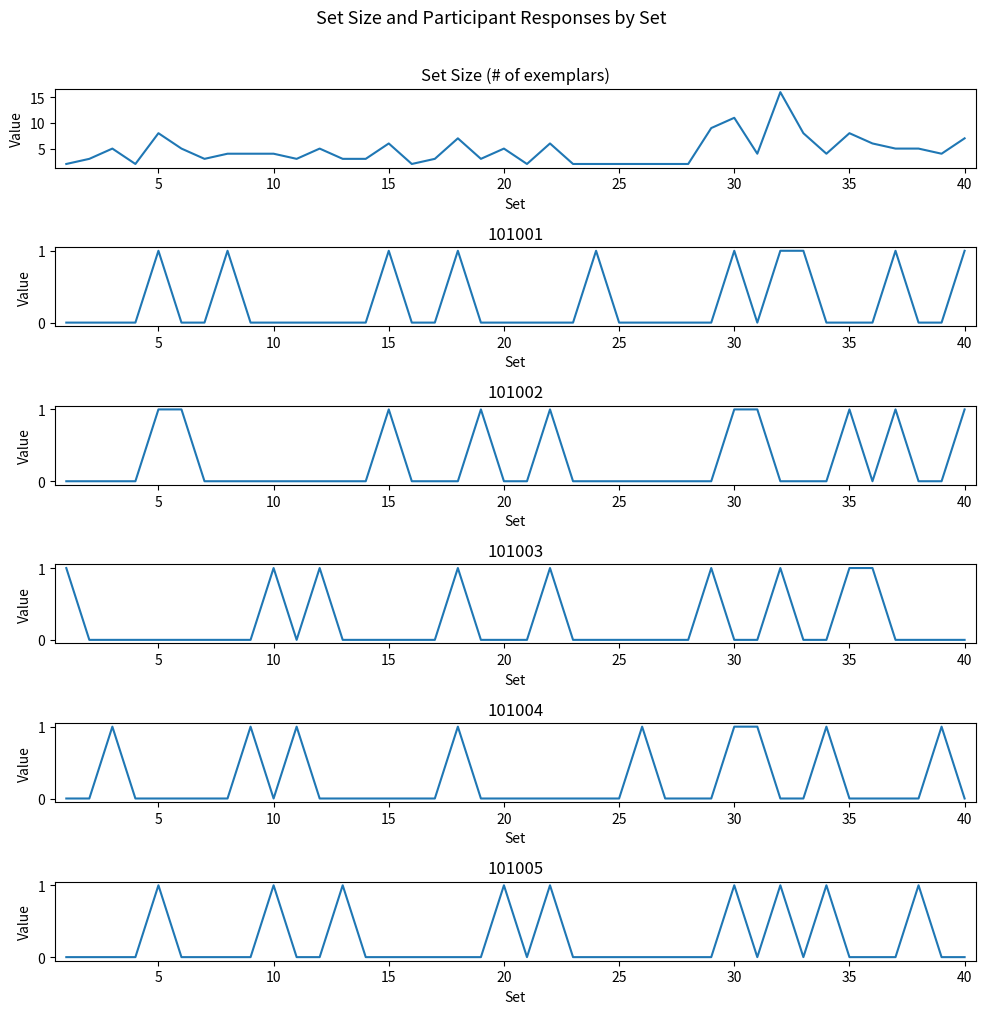

How many data points are above 4?

17